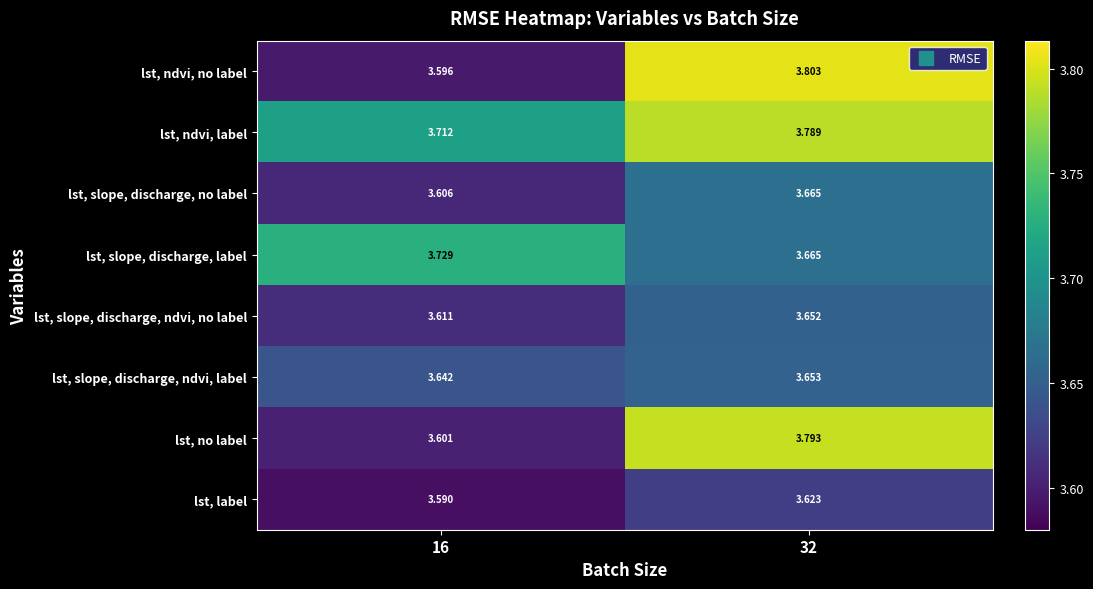

List the series in order of their peak value, highest first.

lst, ndvi, no label, lst, no label, lst, ndvi, label, lst, slope, discharge, label, lst, slope, discharge, no label, lst, slope, discharge, ndvi, label, lst, slope, discharge, ndvi, no label, lst, label